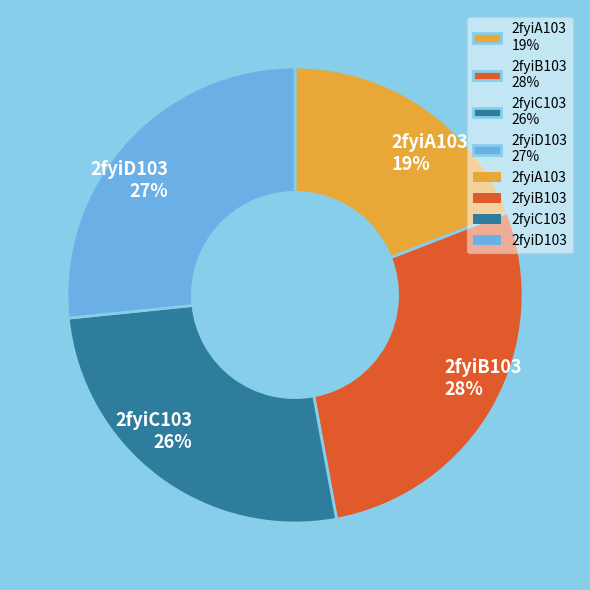

To the nearest percent, what is the combined percentage of 2fyiC103 and 2fyiB103?

54%